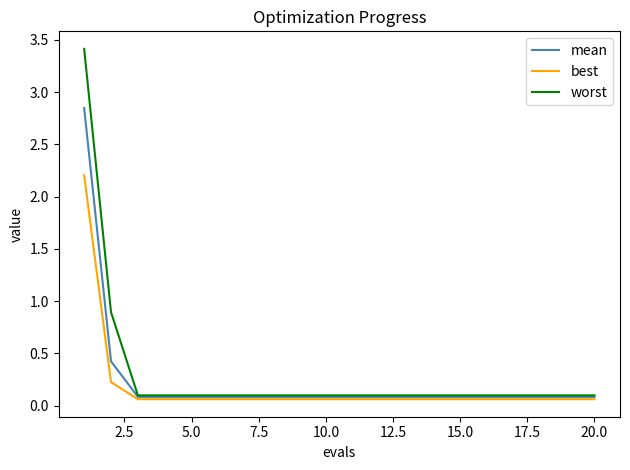

Does the chart display data point markers on the line(s)?

No